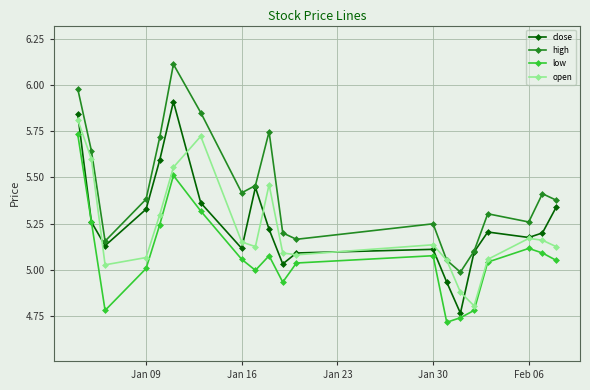

Does the chart display data point markers on the line(s)?

Yes